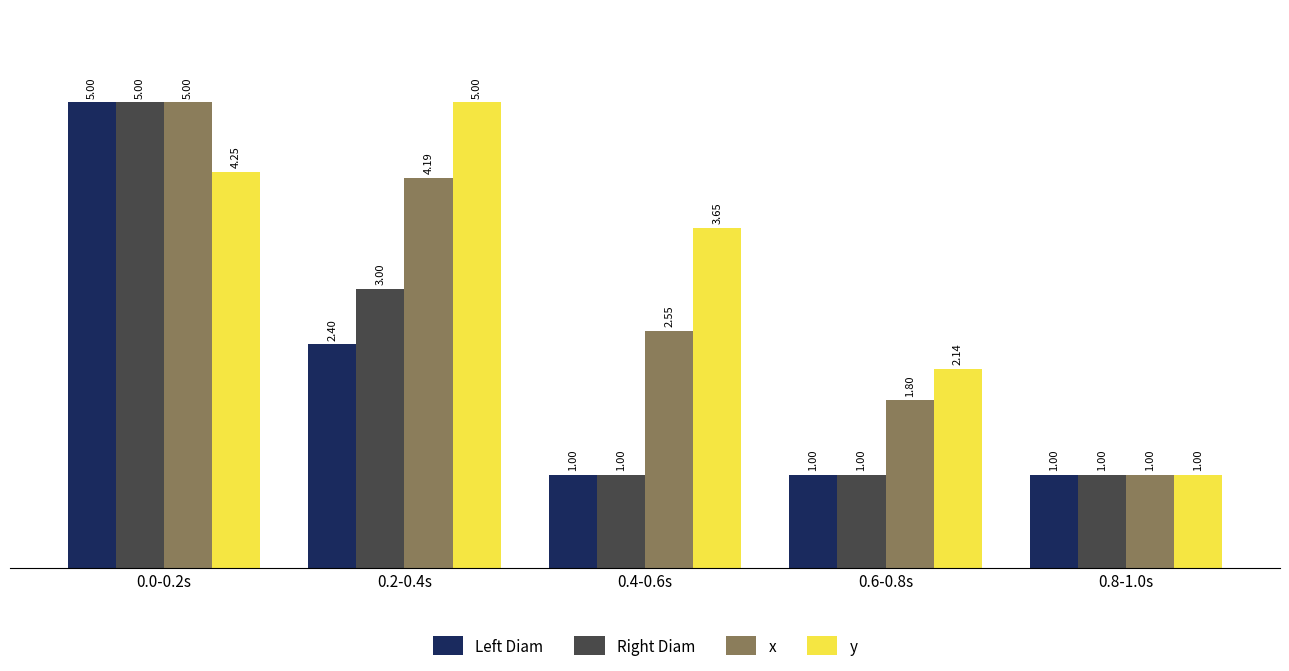

At how many categories does at least one series exceed 4?

2